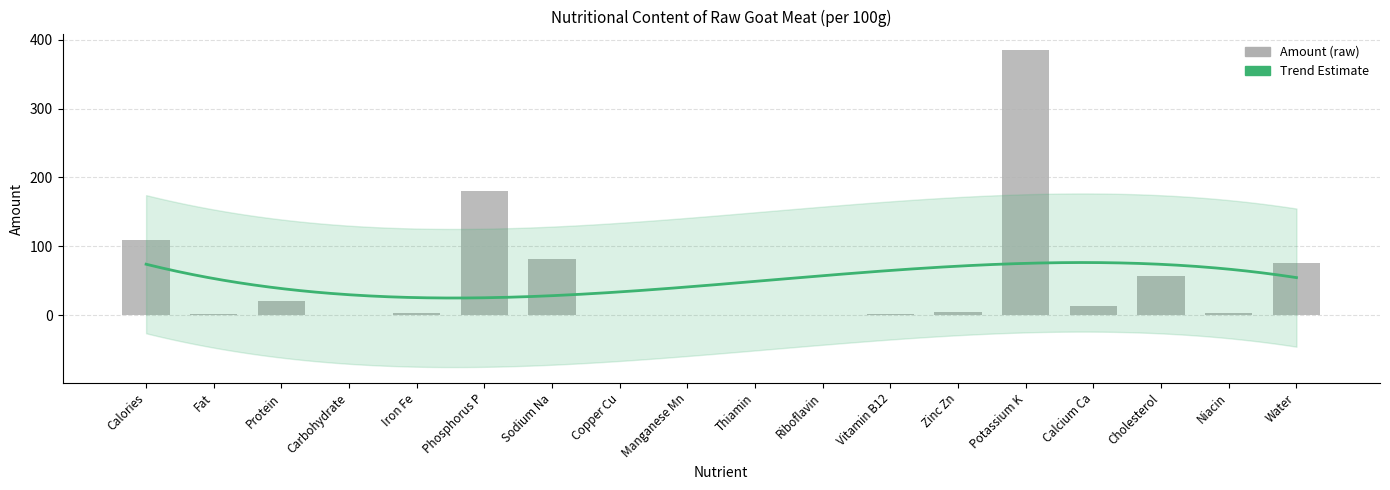

Reading right to left, transcribe all the data shown in this chart.

75.8	3.8	57.0	13.0	385.0	4.0	1.1	0.5	0.1	0.0	0.3	82.0	180.0	2.8	0.0	20.6	2.3	109.0